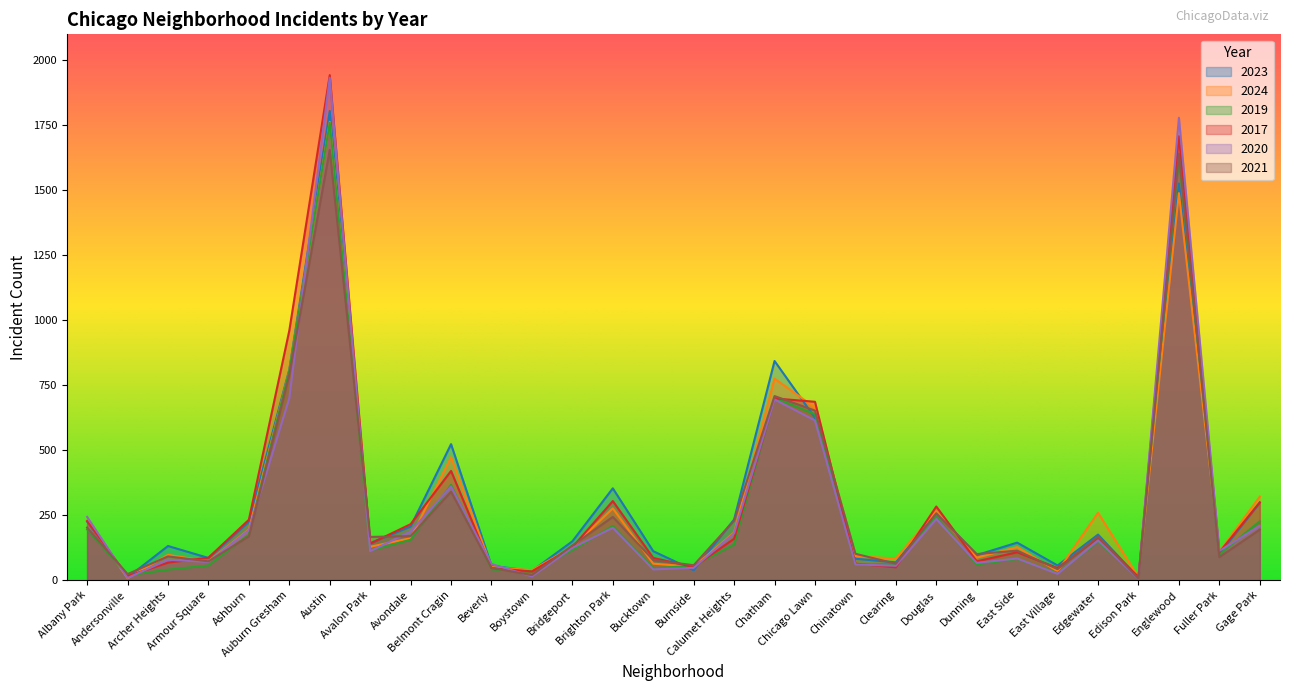

Reading right to left, list all the values displayed in this chart.

2023: 298	100	1526	9	175	56	144	96	258	68	82	624	843	233	38	111	353	149	35	55	523	206	142	1805	810	224	85	131	10	225
2024: 321	109	1489	11	259	34	127	86	265	83	92	664	775	183	51	63	276	127	38	50	473	161	128	1763	804	194	72	97	7	230
2019: 226	99	1624	9	147	27	81	60	243	62	59	638	701	137	55	45	208	115	33	41	366	155	113	1760	805	175	56	40	18	195
2017: 299	107	1708	12	163	46	107	72	283	49	63	686	699	159	50	85	304	126	33	46	420	215	140	1943	960	232	86	67	15	227
2020: 209	112	1779	5	152	24	83	66	235	55	60	614	695	180	47	41	201	124	14	62	360	187	111	1933	700	192	70	78	8	243
2021: 194	88	1641	6	167	42	113	100	257	63	101	652	708	229	57	77	243	133	19	47	340	169	166	1655	790	168	72	91	23	202